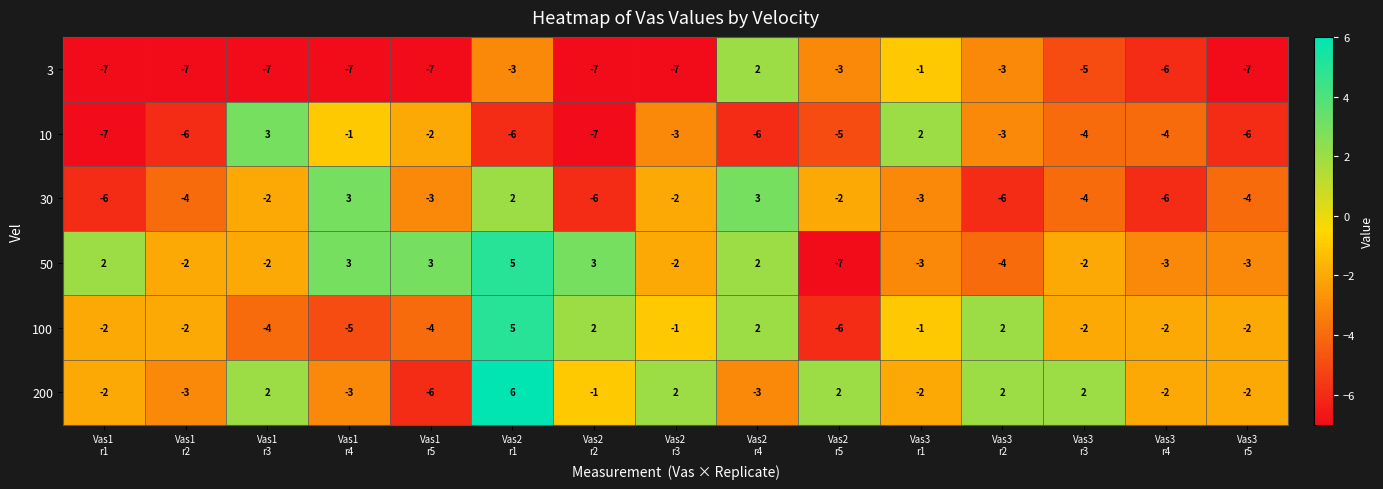

Which series has the largest total across all categories?

200